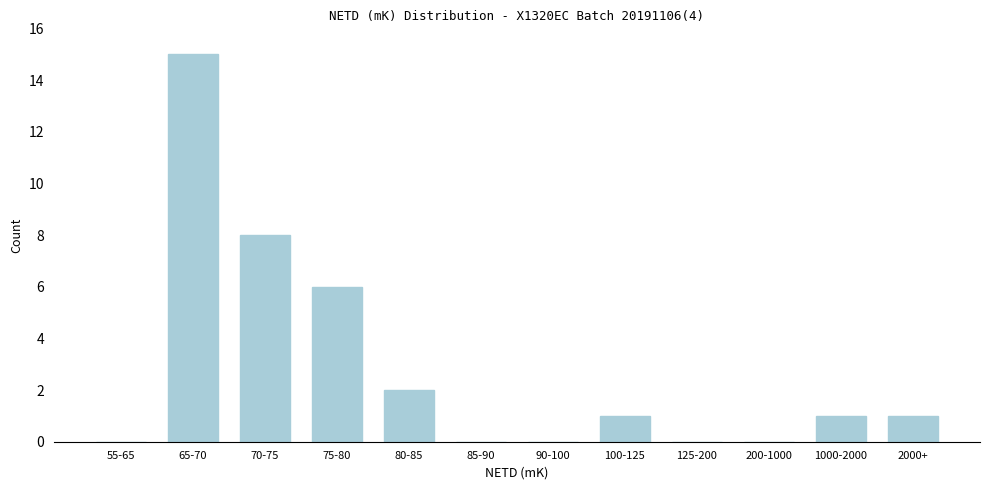

Reading left to right, extract all data points from this chart.

55-65=0	65-70=15	70-75=8	75-80=6	80-85=2	85-90=0	90-100=0	100-125=1	125-200=0	200-1000=0	1000-2000=1	2000+=1